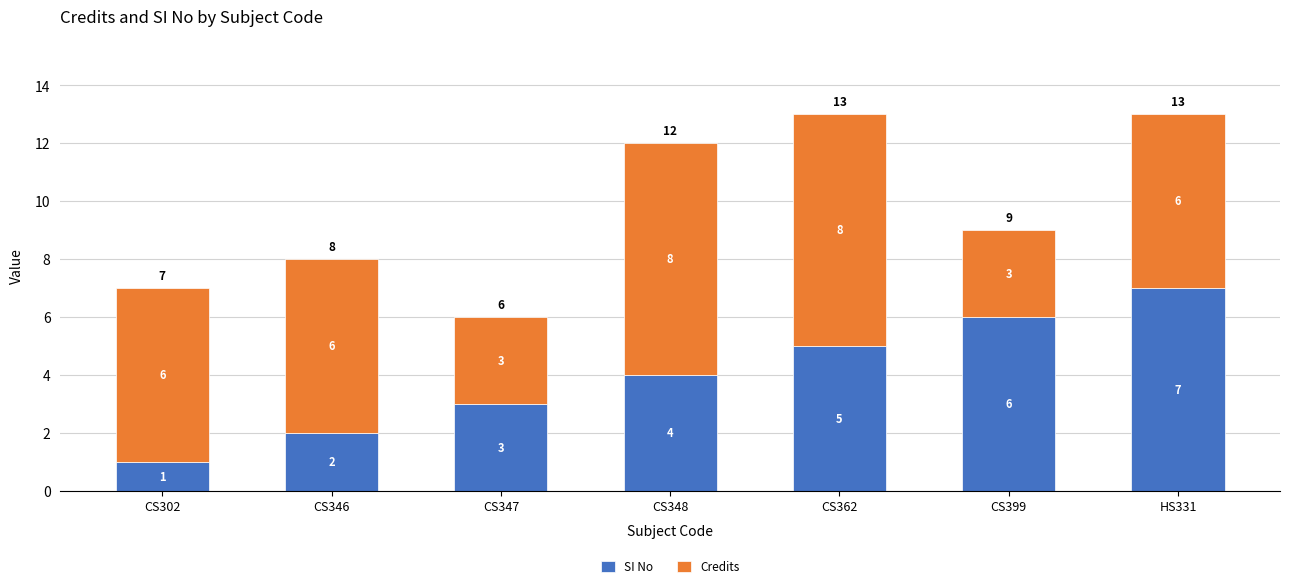

What is the difference between the maximum and minimum values in the SI No series?

6